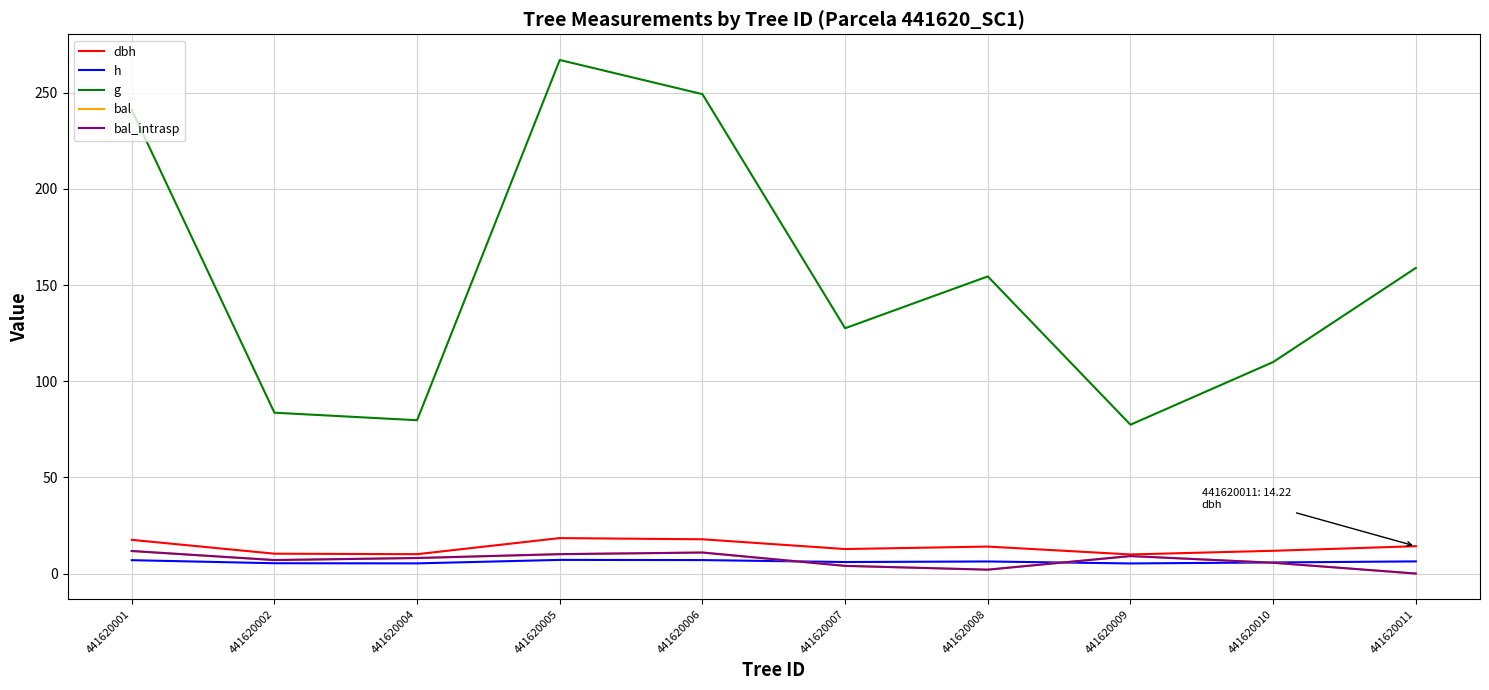

Does the chart display data point markers on the line(s)?

No